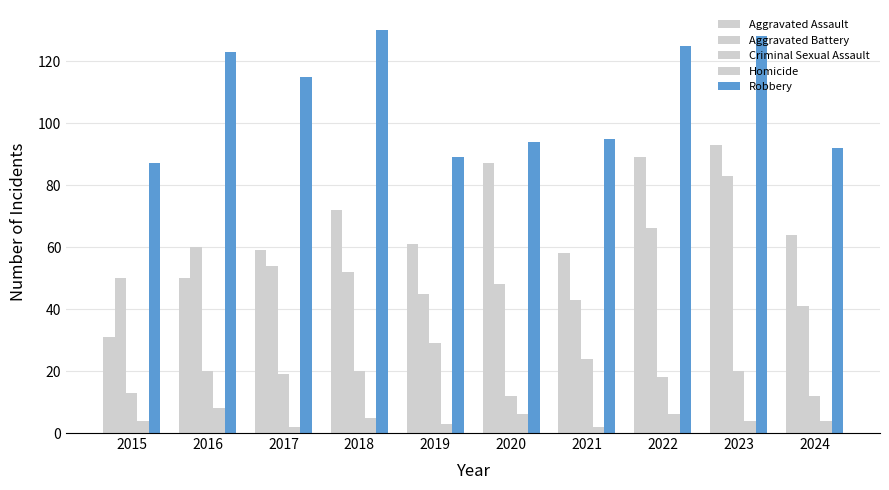

Between 2016 and 2019, which series saw the biggest shift?

Robbery